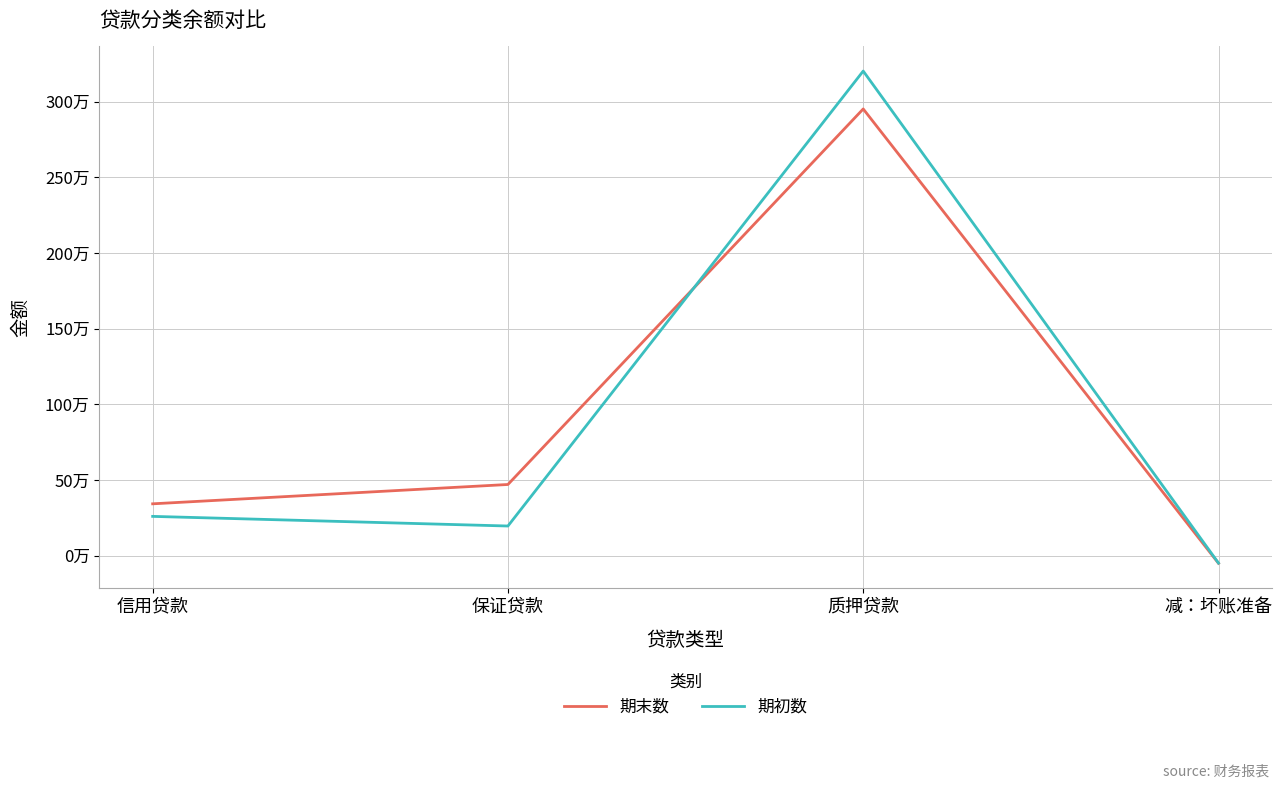

Which series has the largest total across all categories?

期末数